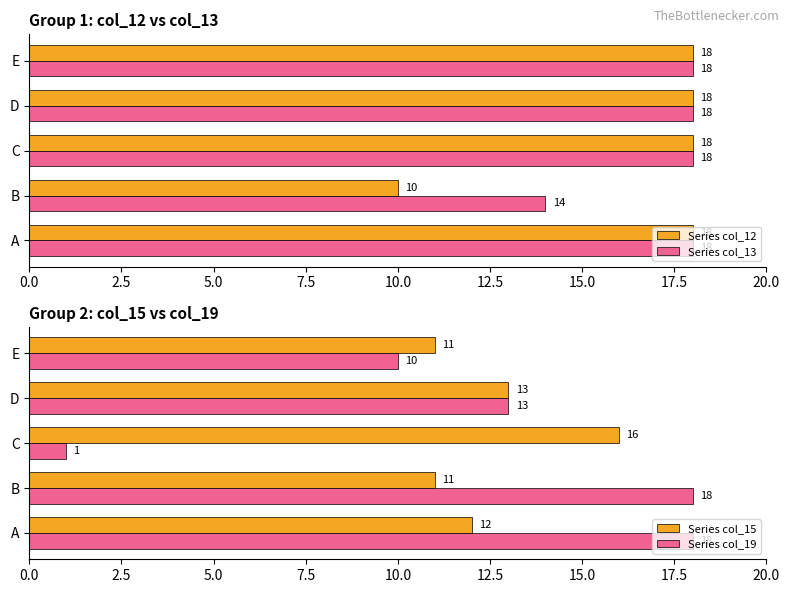

Reading left to right, what are all the values shown in this chart?

Series col_12: 18	10	18	18	18
Series col_13: 18	14	18	18	18
Series col_15: 12	11	16	13	11
Series col_19: 18	18	1	13	10